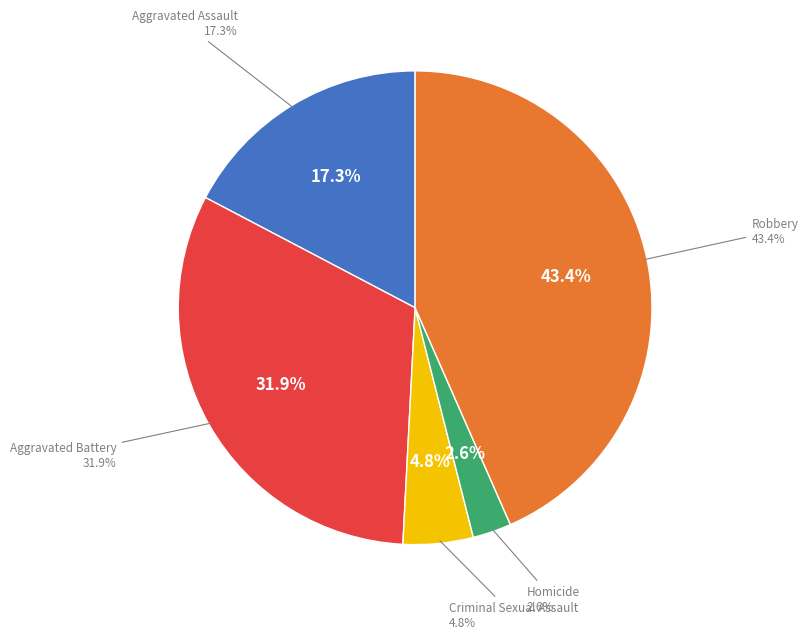

Which slice is the largest?

Robbery